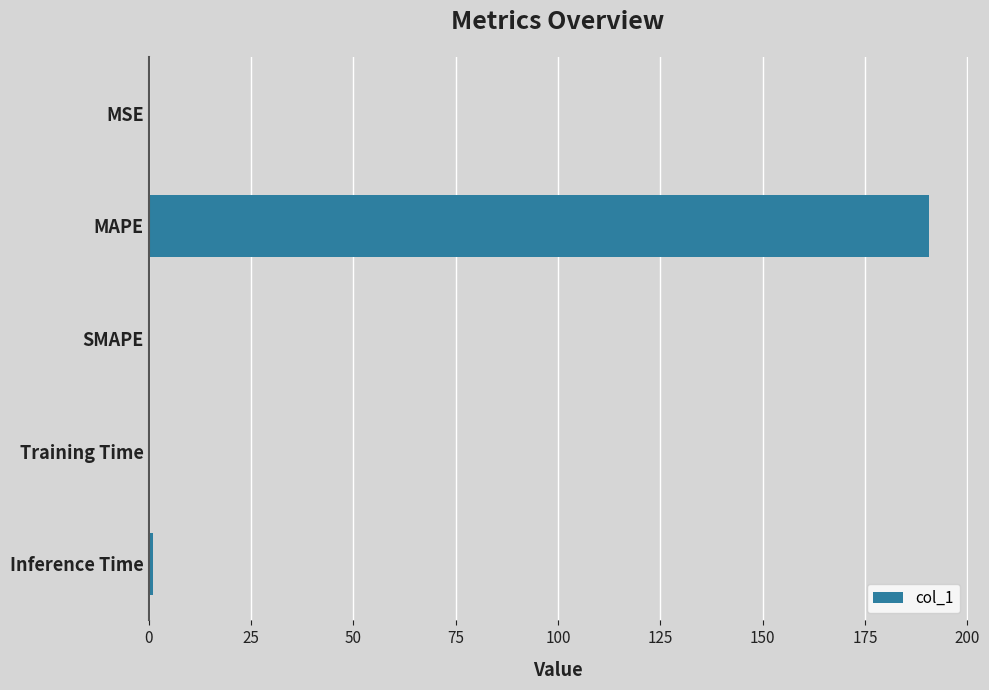

The chart shows a value of 190.6 at MAPE. True or false?

True